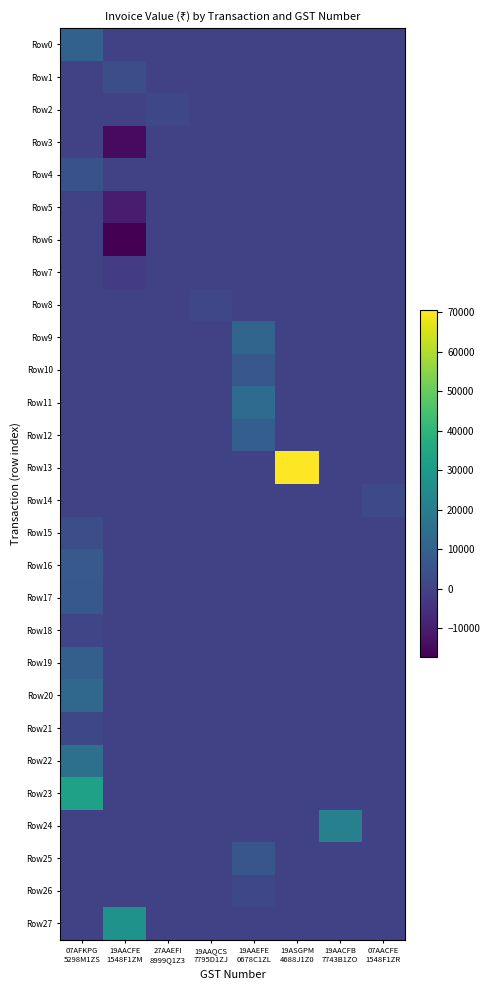

Reading left to right, transcribe all the data shown in this chart.

Row0: 07AFKPG
5298M1ZS=10042	19AACFE
1548F1ZM=0	27AAEFI
8999Q1Z3=0	19AAQCS
7795D1ZJ=0	19AAEFE
0678C1ZL=0	19ASGPM
4688J1Z0=0	19AACFB
7743B1ZO=0	07AACFE
1548F1ZR=0
Row1: 07AFKPG
5298M1ZS=0	19AACFE
1548F1ZM=3700	27AAEFI
8999Q1Z3=0	19AAQCS
7795D1ZJ=0	19AAEFE
0678C1ZL=0	19ASGPM
4688J1Z0=0	19AACFB
7743B1ZO=0	07AACFE
1548F1ZR=0
Row2: 07AFKPG
5298M1ZS=0	19AACFE
1548F1ZM=0	27AAEFI
8999Q1Z3=1680	19AAQCS
7795D1ZJ=0	19AAEFE
0678C1ZL=0	19ASGPM
4688J1Z0=0	19AACFB
7743B1ZO=0	07AACFE
1548F1ZR=0
Row3: 07AFKPG
5298M1ZS=0	19AACFE
1548F1ZM=-14856	27AAEFI
8999Q1Z3=0	19AAQCS
7795D1ZJ=0	19AAEFE
0678C1ZL=0	19ASGPM
4688J1Z0=0	19AACFB
7743B1ZO=0	07AACFE
1548F1ZR=0
Row4: 07AFKPG
5298M1ZS=4840	19AACFE
1548F1ZM=0	27AAEFI
8999Q1Z3=0	19AAQCS
7795D1ZJ=0	19AAEFE
0678C1ZL=0	19ASGPM
4688J1Z0=0	19AACFB
7743B1ZO=0	07AACFE
1548F1ZR=0
Row5: 07AFKPG
5298M1ZS=0	19AACFE
1548F1ZM=-10221	27AAEFI
8999Q1Z3=0	19AAQCS
7795D1ZJ=0	19AAEFE
0678C1ZL=0	19ASGPM
4688J1Z0=0	19AACFB
7743B1ZO=0	07AACFE
1548F1ZR=0
Row6: 07AFKPG
5298M1ZS=0	19AACFE
1548F1ZM=-17361	27AAEFI
8999Q1Z3=0	19AAQCS
7795D1ZJ=0	19AAEFE
0678C1ZL=0	19ASGPM
4688J1Z0=0	19AACFB
7743B1ZO=0	07AACFE
1548F1ZR=0
Row7: 07AFKPG
5298M1ZS=0	19AACFE
1548F1ZM=-2050	27AAEFI
8999Q1Z3=0	19AAQCS
7795D1ZJ=0	19AAEFE
0678C1ZL=0	19ASGPM
4688J1Z0=0	19AACFB
7743B1ZO=0	07AACFE
1548F1ZR=0
Row8: 07AFKPG
5298M1ZS=0	19AACFE
1548F1ZM=0	27AAEFI
8999Q1Z3=0	19AAQCS
7795D1ZJ=1473	19AAEFE
0678C1ZL=0	19ASGPM
4688J1Z0=0	19AACFB
7743B1ZO=0	07AACFE
1548F1ZR=0
Row9: 07AFKPG
5298M1ZS=0	19AACFE
1548F1ZM=0	27AAEFI
8999Q1Z3=0	19AAQCS
7795D1ZJ=0	19AAEFE
0678C1ZL=11256	19ASGPM
4688J1Z0=0	19AACFB
7743B1ZO=0	07AACFE
1548F1ZR=0
Row10: 07AFKPG
5298M1ZS=0	19AACFE
1548F1ZM=0	27AAEFI
8999Q1Z3=0	19AAQCS
7795D1ZJ=0	19AAEFE
0678C1ZL=6507	19ASGPM
4688J1Z0=0	19AACFB
7743B1ZO=0	07AACFE
1548F1ZR=0
Row11: 07AFKPG
5298M1ZS=0	19AACFE
1548F1ZM=0	27AAEFI
8999Q1Z3=0	19AAQCS
7795D1ZJ=0	19AAEFE
0678C1ZL=13158	19ASGPM
4688J1Z0=0	19AACFB
7743B1ZO=0	07AACFE
1548F1ZR=0
Row12: 07AFKPG
5298M1ZS=0	19AACFE
1548F1ZM=0	27AAEFI
8999Q1Z3=0	19AAQCS
7795D1ZJ=0	19AAEFE
0678C1ZL=8998	19ASGPM
4688J1Z0=0	19AACFB
7743B1ZO=0	07AACFE
1548F1ZR=0
Row13: 07AFKPG
5298M1ZS=0	19AACFE
1548F1ZM=0	27AAEFI
8999Q1Z3=0	19AAQCS
7795D1ZJ=0	19AAEFE
0678C1ZL=0	19ASGPM
4688J1Z0=70389	19AACFB
7743B1ZO=0	07AACFE
1548F1ZR=0
Row14: 07AFKPG
5298M1ZS=0	19AACFE
1548F1ZM=0	27AAEFI
8999Q1Z3=0	19AAQCS
7795D1ZJ=0	19AAEFE
0678C1ZL=0	19ASGPM
4688J1Z0=0	19AACFB
7743B1ZO=0	07AACFE
1548F1ZR=1850
Row15: 07AFKPG
5298M1ZS=3800	19AACFE
1548F1ZM=0	27AAEFI
8999Q1Z3=0	19AAQCS
7795D1ZJ=0	19AAEFE
0678C1ZL=0	19ASGPM
4688J1Z0=0	19AACFB
7743B1ZO=0	07AACFE
1548F1ZR=0
Row16: 07AFKPG
5298M1ZS=7274	19AACFE
1548F1ZM=0	27AAEFI
8999Q1Z3=0	19AAQCS
7795D1ZJ=0	19AAEFE
0678C1ZL=0	19ASGPM
4688J1Z0=0	19AACFB
7743B1ZO=0	07AACFE
1548F1ZR=0
Row17: 07AFKPG
5298M1ZS=6747	19AACFE
1548F1ZM=0	27AAEFI
8999Q1Z3=0	19AAQCS
7795D1ZJ=0	19AAEFE
0678C1ZL=0	19ASGPM
4688J1Z0=0	19AACFB
7743B1ZO=0	07AACFE
1548F1ZR=0
Row18: 07AFKPG
5298M1ZS=1097	19AACFE
1548F1ZM=0	27AAEFI
8999Q1Z3=0	19AAQCS
7795D1ZJ=0	19AAEFE
0678C1ZL=0	19ASGPM
4688J1Z0=0	19AACFB
7743B1ZO=0	07AACFE
1548F1ZR=0
Row19: 07AFKPG
5298M1ZS=9092	19AACFE
1548F1ZM=0	27AAEFI
8999Q1Z3=0	19AAQCS
7795D1ZJ=0	19AAEFE
0678C1ZL=0	19ASGPM
4688J1Z0=0	19AACFB
7743B1ZO=0	07AACFE
1548F1ZR=0
Row20: 07AFKPG
5298M1ZS=11961	19AACFE
1548F1ZM=0	27AAEFI
8999Q1Z3=0	19AAQCS
7795D1ZJ=0	19AAEFE
0678C1ZL=0	19ASGPM
4688J1Z0=0	19AACFB
7743B1ZO=0	07AACFE
1548F1ZR=0
Row21: 07AFKPG
5298M1ZS=1772	19AACFE
1548F1ZM=0	27AAEFI
8999Q1Z3=0	19AAQCS
7795D1ZJ=0	19AAEFE
0678C1ZL=0	19ASGPM
4688J1Z0=0	19AACFB
7743B1ZO=0	07AACFE
1548F1ZR=0
Row22: 07AFKPG
5298M1ZS=14929	19AACFE
1548F1ZM=0	27AAEFI
8999Q1Z3=0	19AAQCS
7795D1ZJ=0	19AAEFE
0678C1ZL=0	19ASGPM
4688J1Z0=0	19AACFB
7743B1ZO=0	07AACFE
1548F1ZR=0
Row23: 07AFKPG
5298M1ZS=32933	19AACFE
1548F1ZM=0	27AAEFI
8999Q1Z3=0	19AAQCS
7795D1ZJ=0	19AAEFE
0678C1ZL=0	19ASGPM
4688J1Z0=0	19AACFB
7743B1ZO=0	07AACFE
1548F1ZR=0
Row24: 07AFKPG
5298M1ZS=0	19AACFE
1548F1ZM=0	27AAEFI
8999Q1Z3=0	19AAQCS
7795D1ZJ=0	19AAEFE
0678C1ZL=0	19ASGPM
4688J1Z0=0	19AACFB
7743B1ZO=21028	07AACFE
1548F1ZR=0
Row25: 07AFKPG
5298M1ZS=0	19AACFE
1548F1ZM=0	27AAEFI
8999Q1Z3=0	19AAQCS
7795D1ZJ=0	19AAEFE
0678C1ZL=6252	19ASGPM
4688J1Z0=0	19AACFB
7743B1ZO=0	07AACFE
1548F1ZR=0
Row26: 07AFKPG
5298M1ZS=0	19AACFE
1548F1ZM=0	27AAEFI
8999Q1Z3=0	19AAQCS
7795D1ZJ=0	19AAEFE
0678C1ZL=1814	19ASGPM
4688J1Z0=0	19AACFB
7743B1ZO=0	07AACFE
1548F1ZR=0
Row27: 07AFKPG
5298M1ZS=0	19AACFE
1548F1ZM=27684	27AAEFI
8999Q1Z3=0	19AAQCS
7795D1ZJ=0	19AAEFE
0678C1ZL=0	19ASGPM
4688J1Z0=0	19AACFB
7743B1ZO=0	07AACFE
1548F1ZR=0